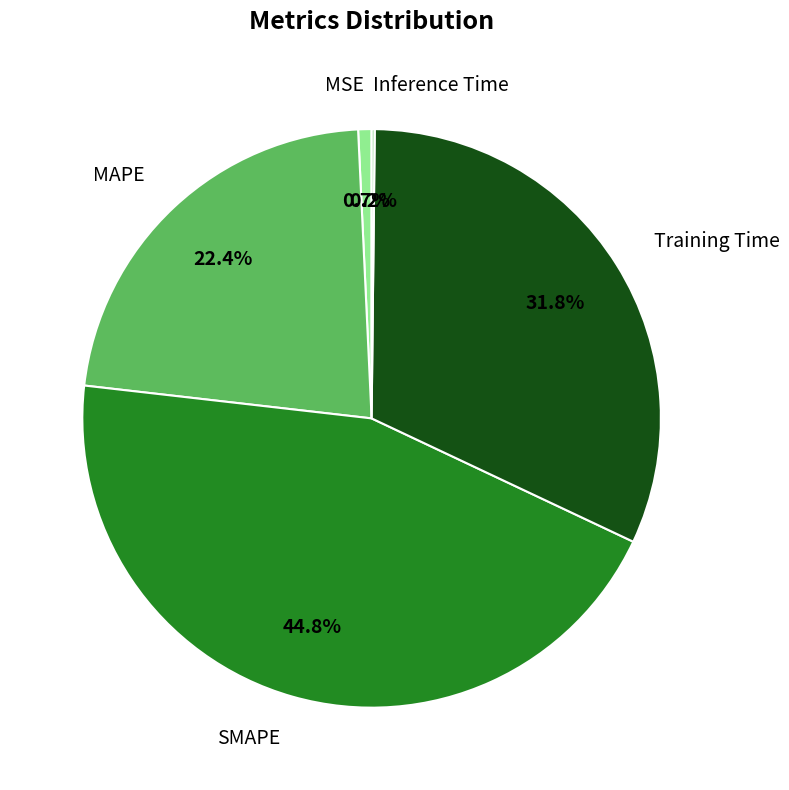

To the nearest percent, what is the difference between the SMAPE and MSE slice percentages?

44%